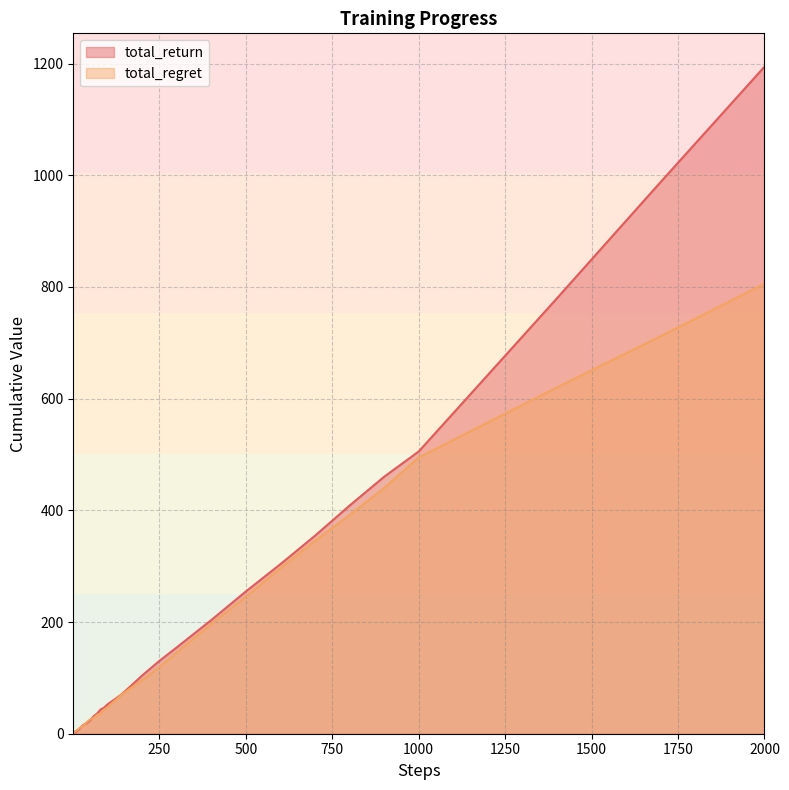

At how many categories does at least one series exceed 284?

9